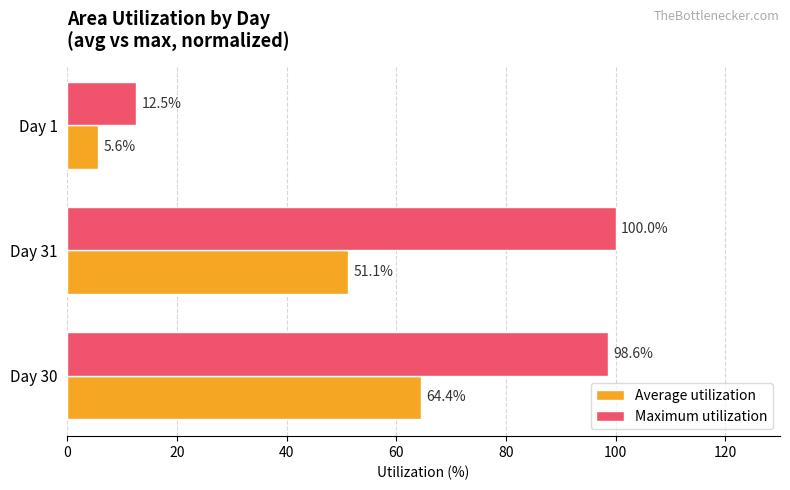

Rank the series at Day 1 from highest to lowest value.

Maximum utilization, Average utilization